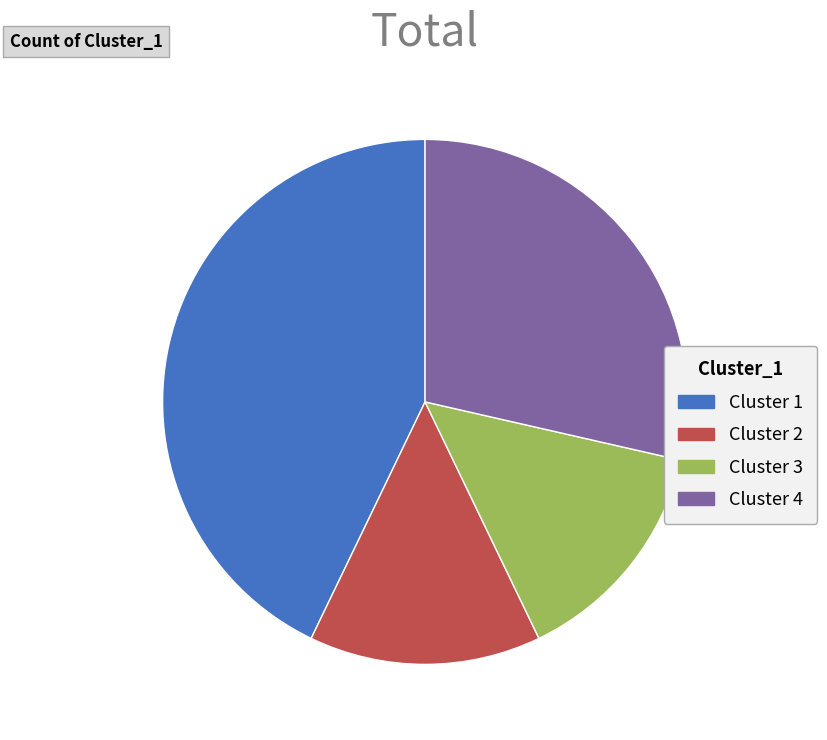

Between Cluster 1 and Cluster 4, which is larger?

Cluster 1